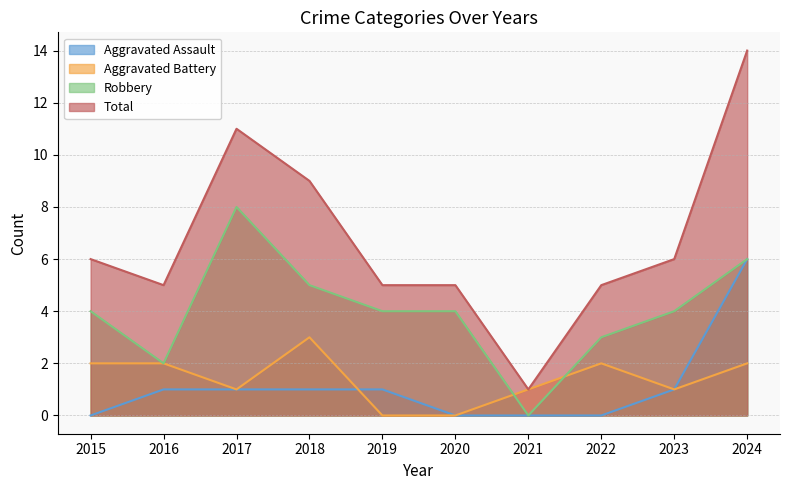

Reading left to right, what are all the values shown in this chart?

Aggravated Assault: 0	1	1	1	1	0	0	0	1	6
Aggravated Battery: 2	2	1	3	0	0	1	2	1	2
Robbery: 4	2	8	5	4	4	0	3	4	6
Total: 6	5	11	9	5	5	1	5	6	14